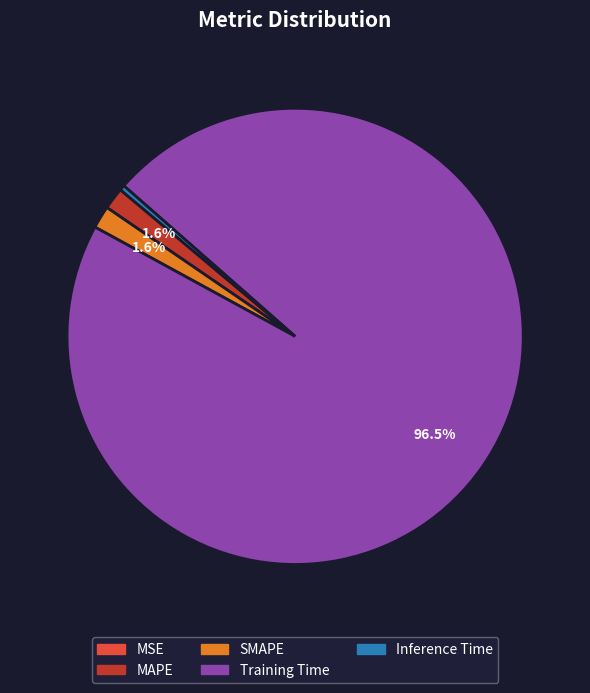

True or false: Training Time accounts for 86% of the total.

False